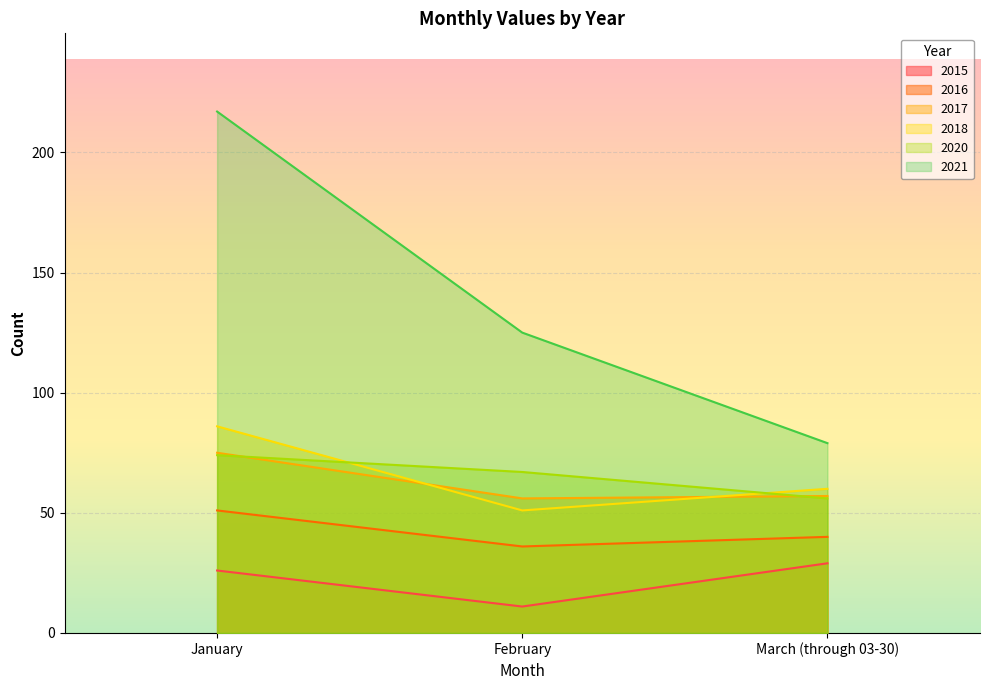

Reading right to left, transcribe all the data shown in this chart.

2015: March (through 03-30)=29	February=11	January=26
2016: March (through 03-30)=40	February=36	January=51
2017: March (through 03-30)=57	February=56	January=75
2018: March (through 03-30)=60	February=51	January=86
2020: March (through 03-30)=56	February=67	January=74
2021: March (through 03-30)=79	February=125	January=217